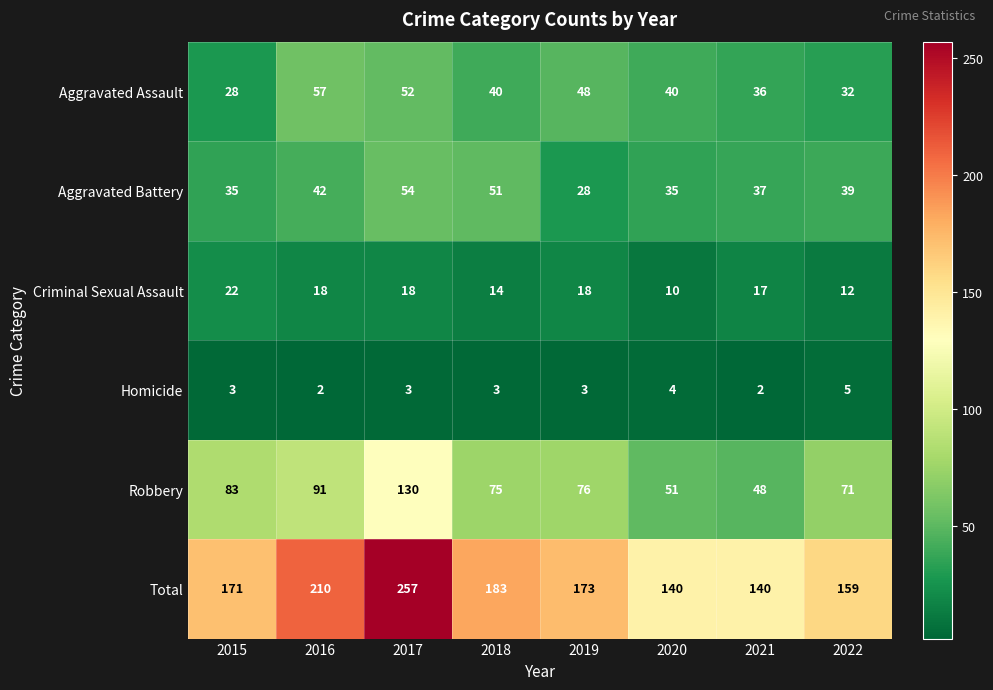

What is the approximate value of Criminal Sexual Assault at 2018, to the nearest 5?

15